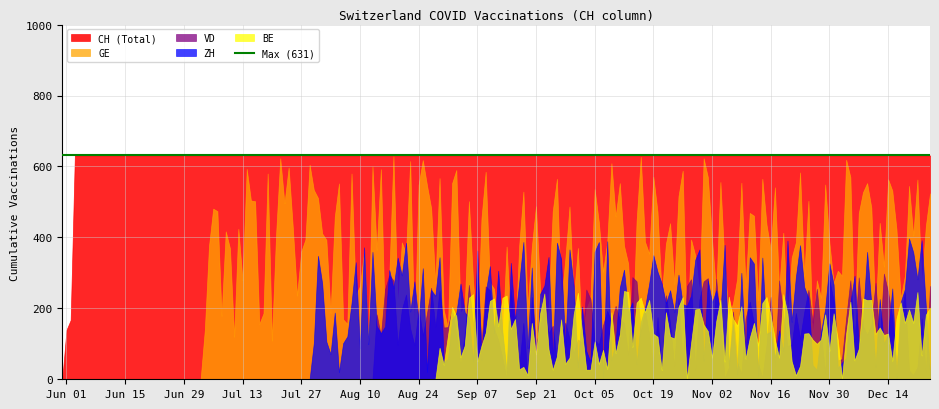

At 2020-07-23, list the series in order from largest to smallest.

CH, GE, ZH, VD, BE